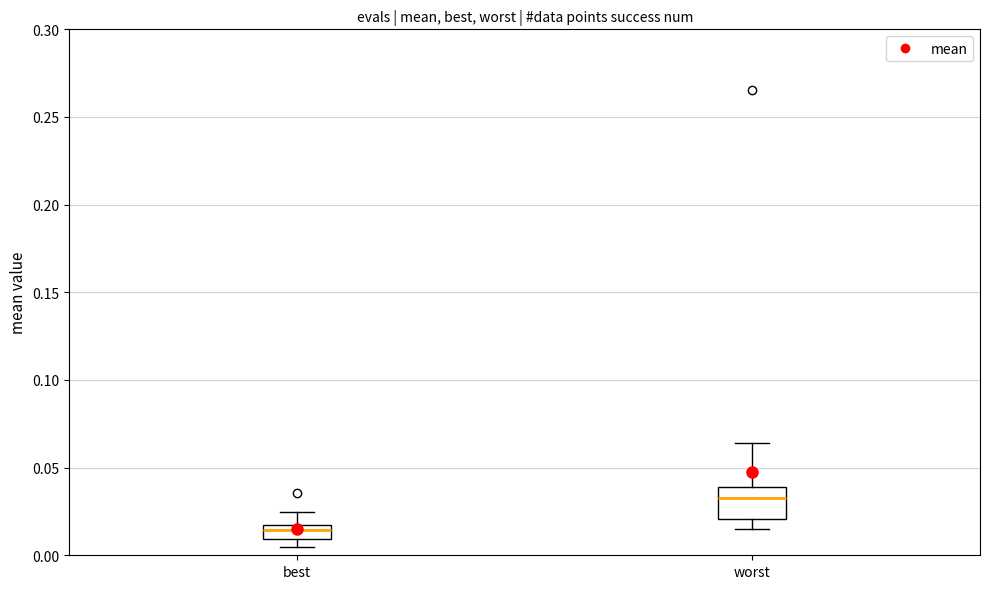

Where is the lower edge of the box for best on the y-axis? The values are not printed on the chart, so give them approximately, as read against the axis.

0.010